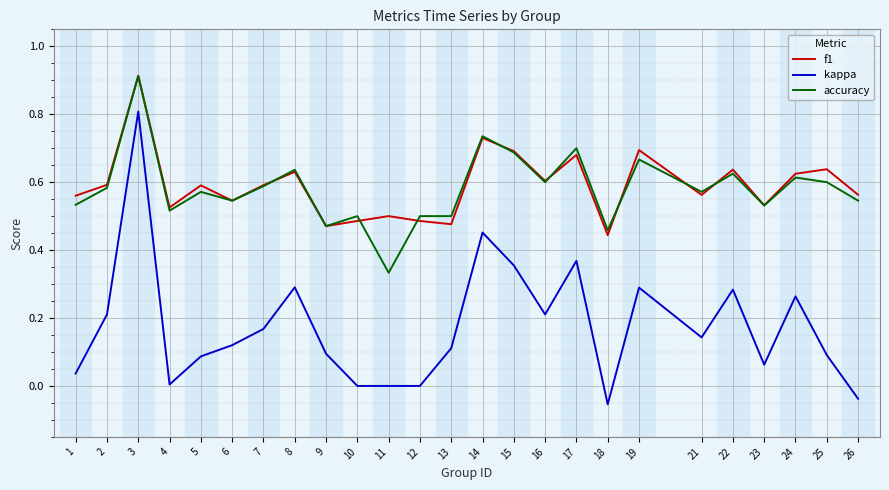

At which category is the sum across all series the highest?

3